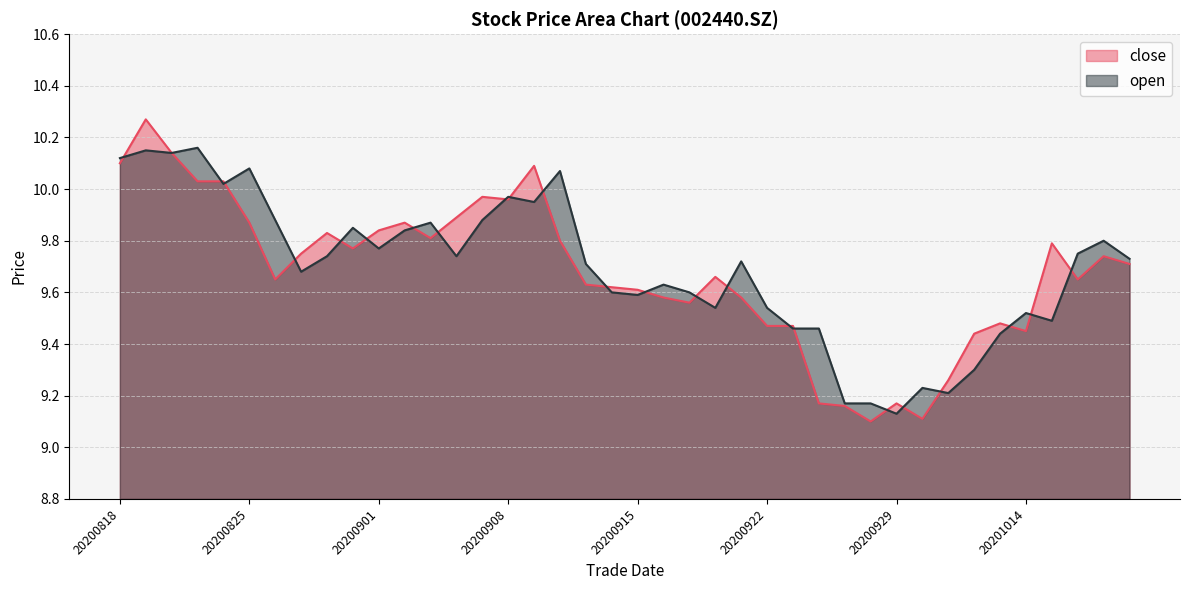

True or false: open and close cross at least once.

True